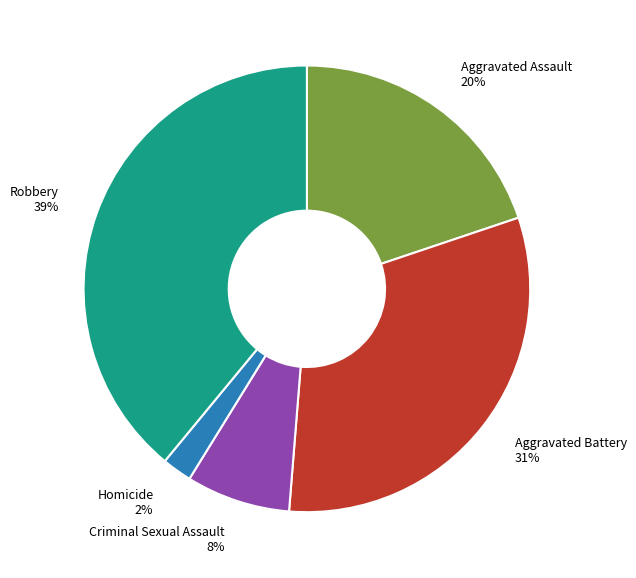

Between Criminal Sexual Assault and Aggravated Battery, which is larger?

Aggravated Battery